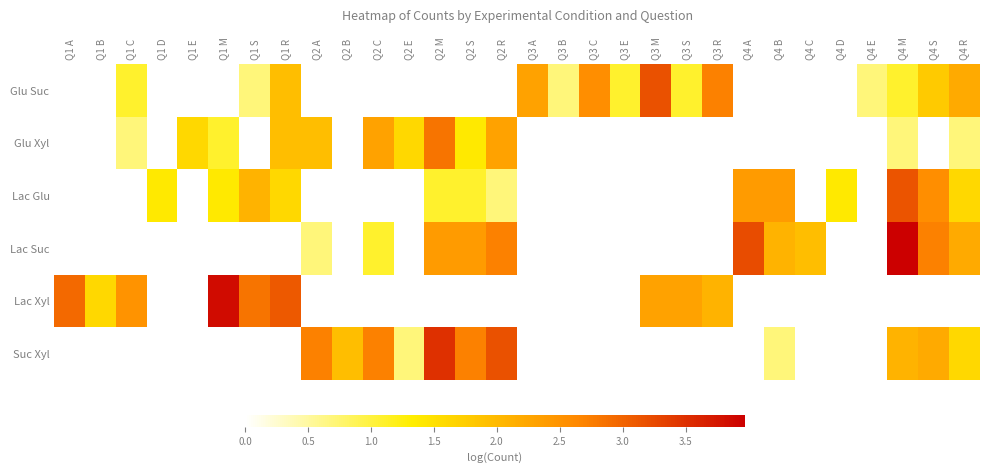

How many categories are shown in the chart?

30